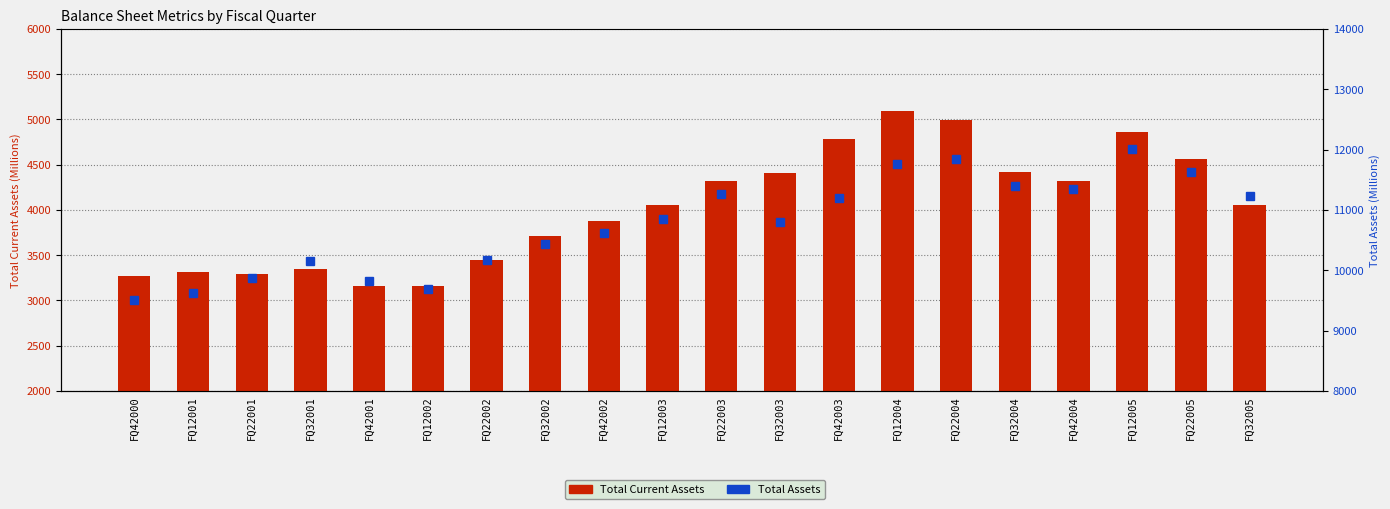

Between FQ42002 and FQ22002, which is larger?

FQ42002